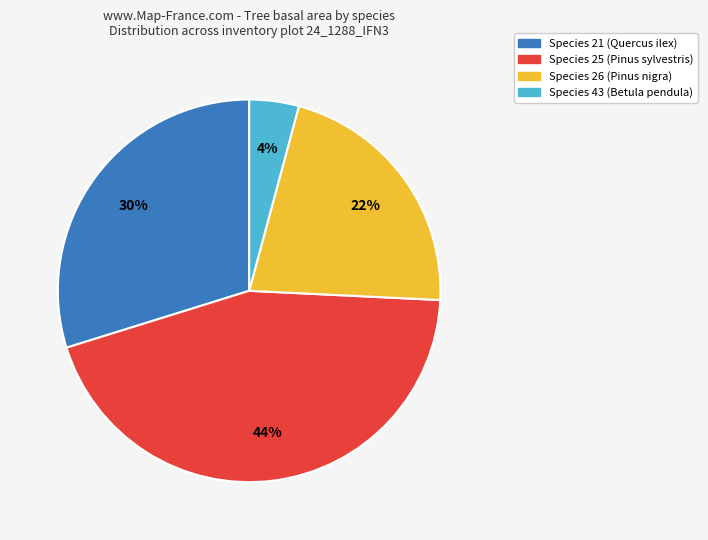

To the nearest percent, what is the difference between the largest and smallest slice percentages?

40%